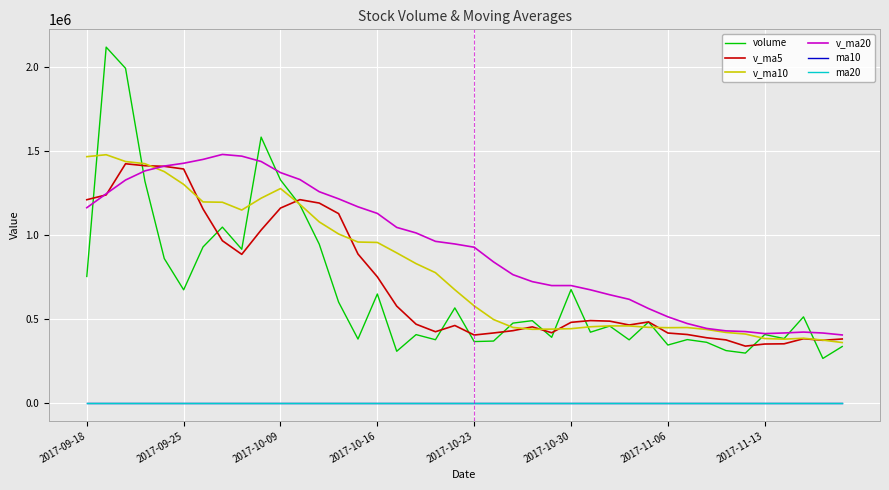

Which series has the widest spread of values?

volume